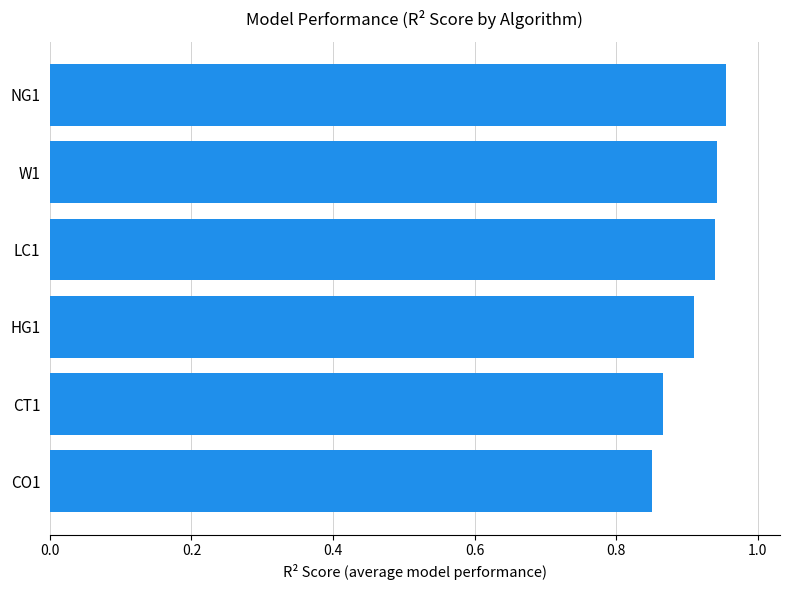

What is the change in value from CT1 to W1?

+0.1